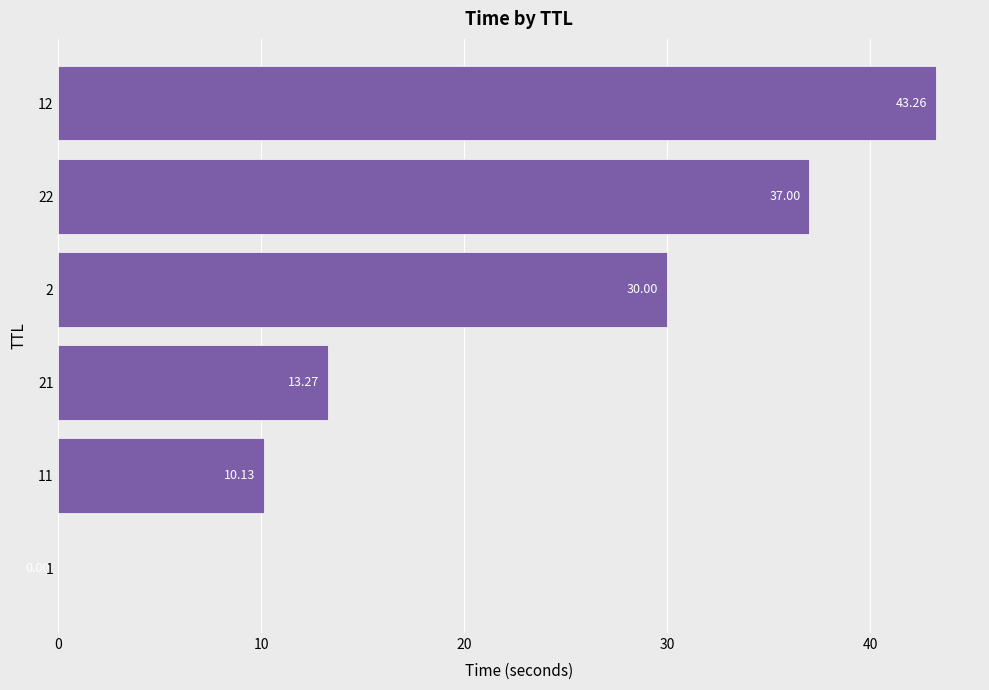

Which has a higher value, 22 or 12?

12